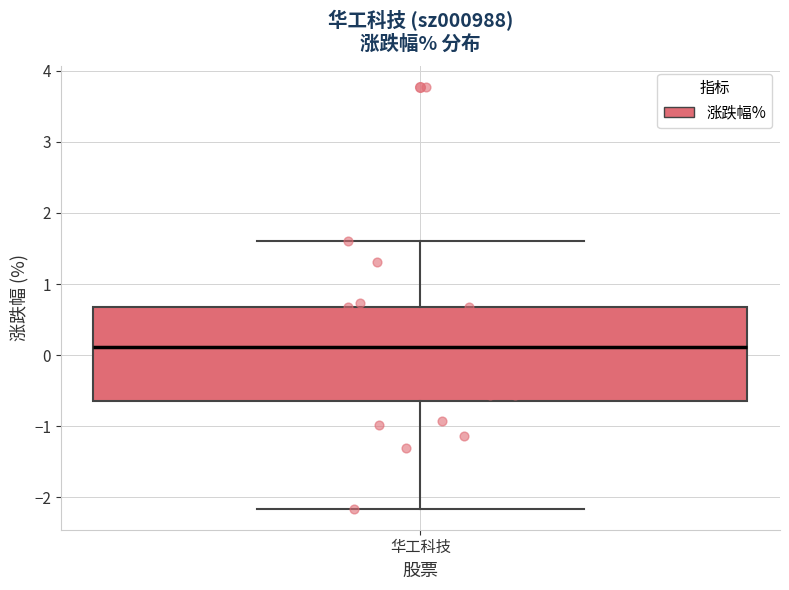

Where does the lower whisker of the box for 华工科技 end on the y-axis? The values are not printed on the chart, so give them approximately, as read against the axis.

-2.2